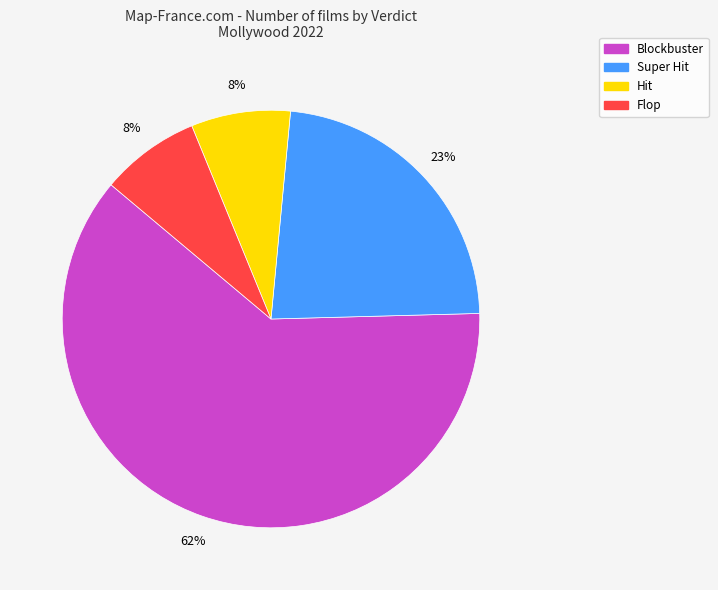

Is it true that Blockbuster is 62% of the pie?

True